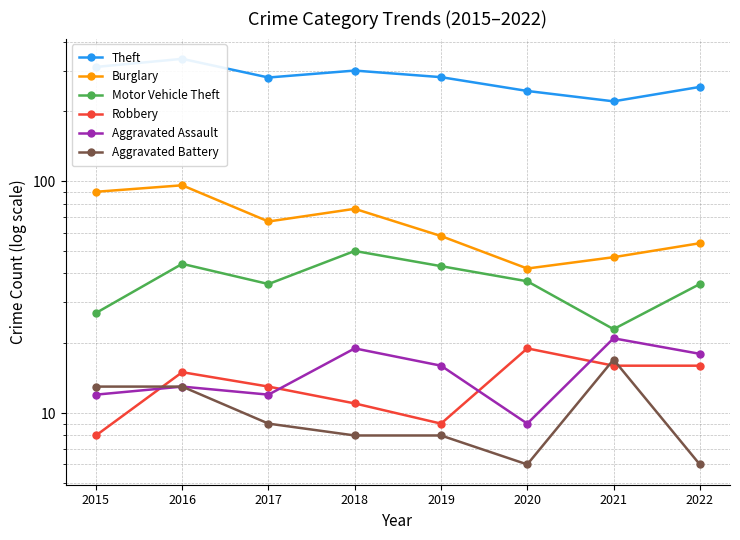

Which series changed the most between 2016 and 2019?

Theft